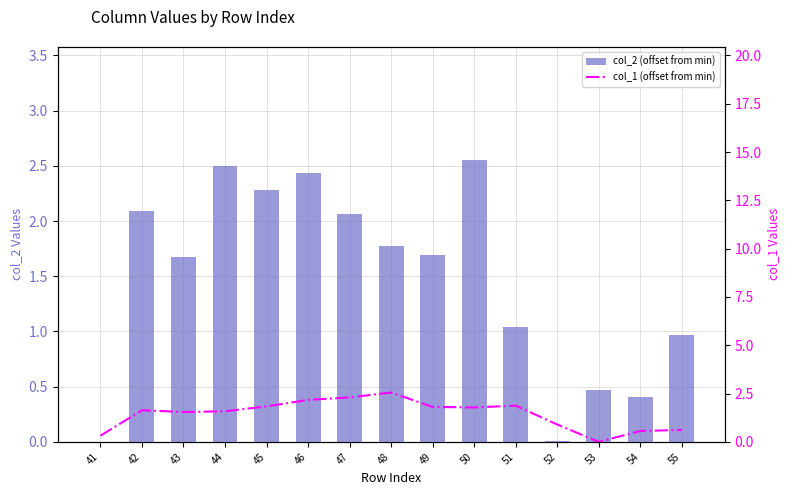

Is the value of col_1 (offset from min) at 41 greater than the value of col_2 (offset from min) at 55?

No